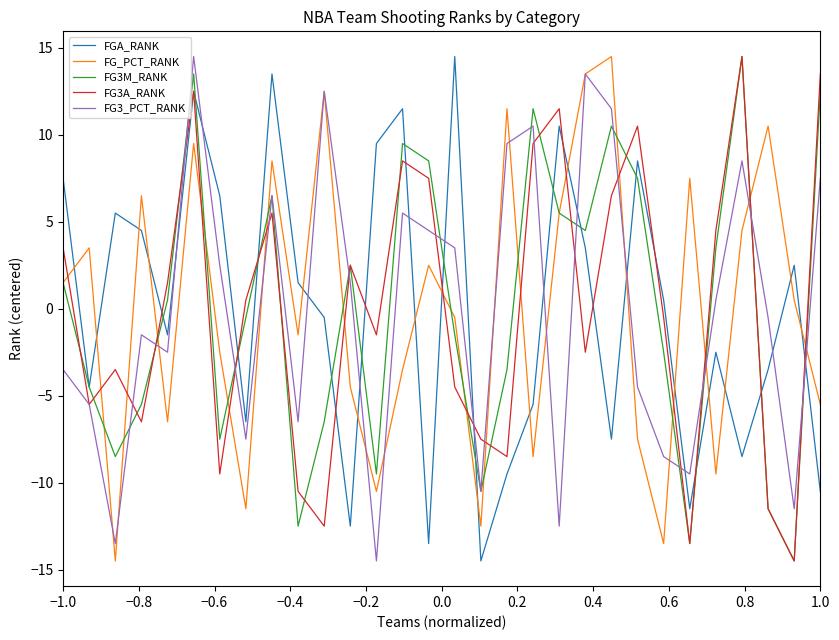

After their last crossing, which series has the higher values: FG_PCT_RANK or FGA_RANK?

FG_PCT_RANK